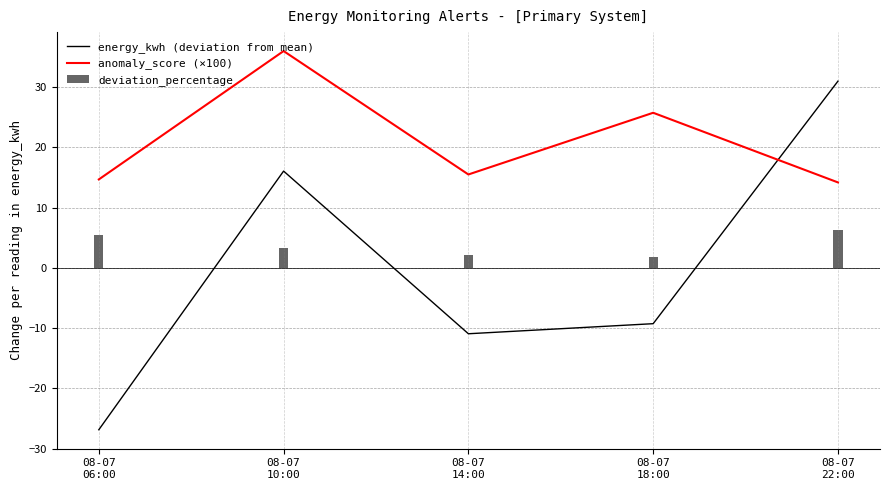

What are all the series names shown in the legend?

energy_kwh (deviation from mean), anomaly_score (×100), deviation_percentage